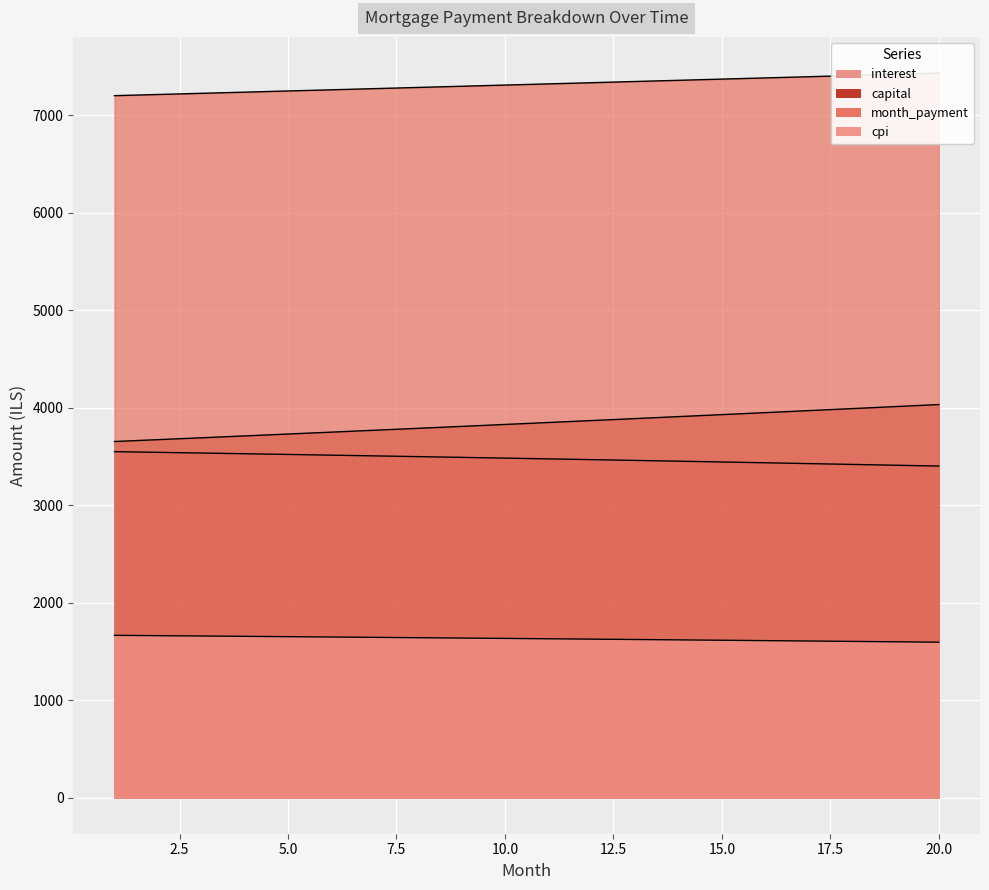

At which label does capital reach its minimum?

1